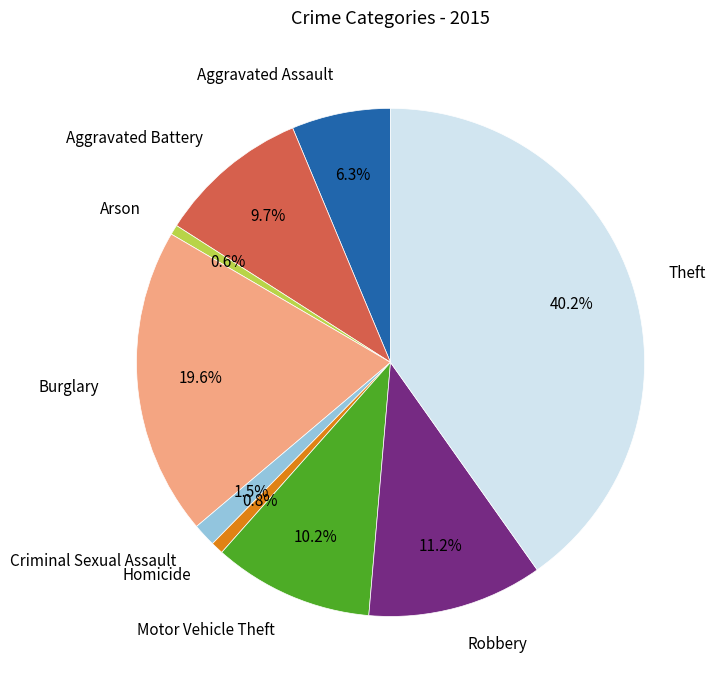

What is the largest slice in the pie chart?

Theft